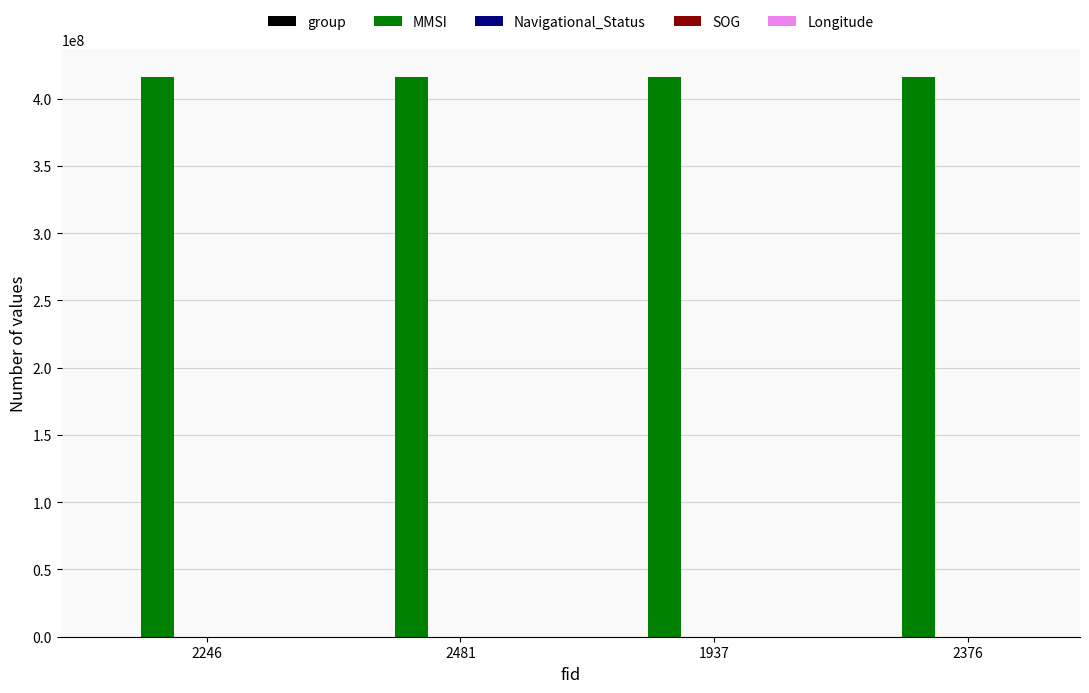

What is the sum of all MMSI values?

1664033060.0